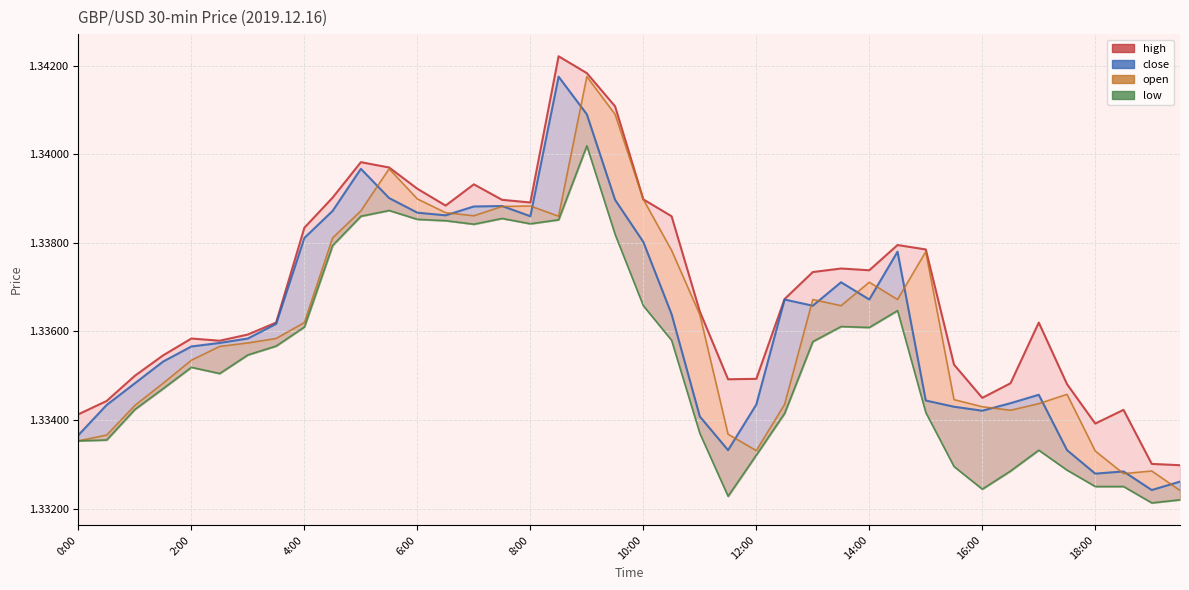

True or false: low and open cross at least once.

False